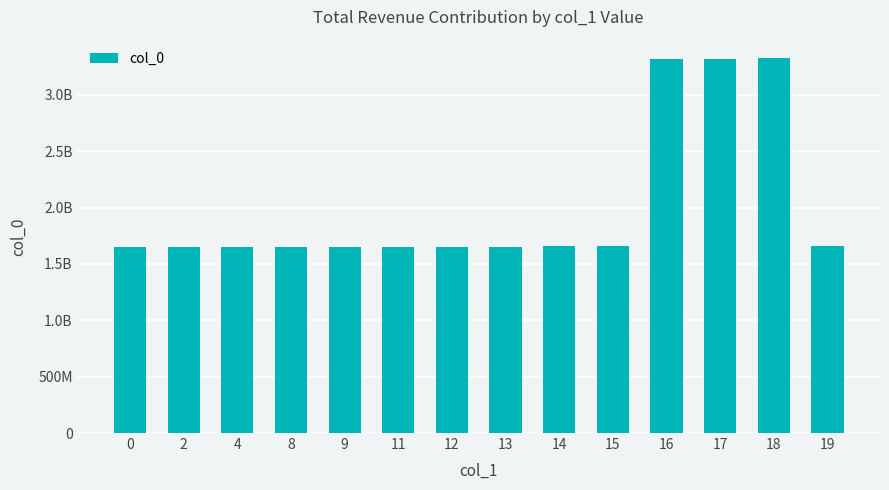

Does the chart contain any negative values?

No